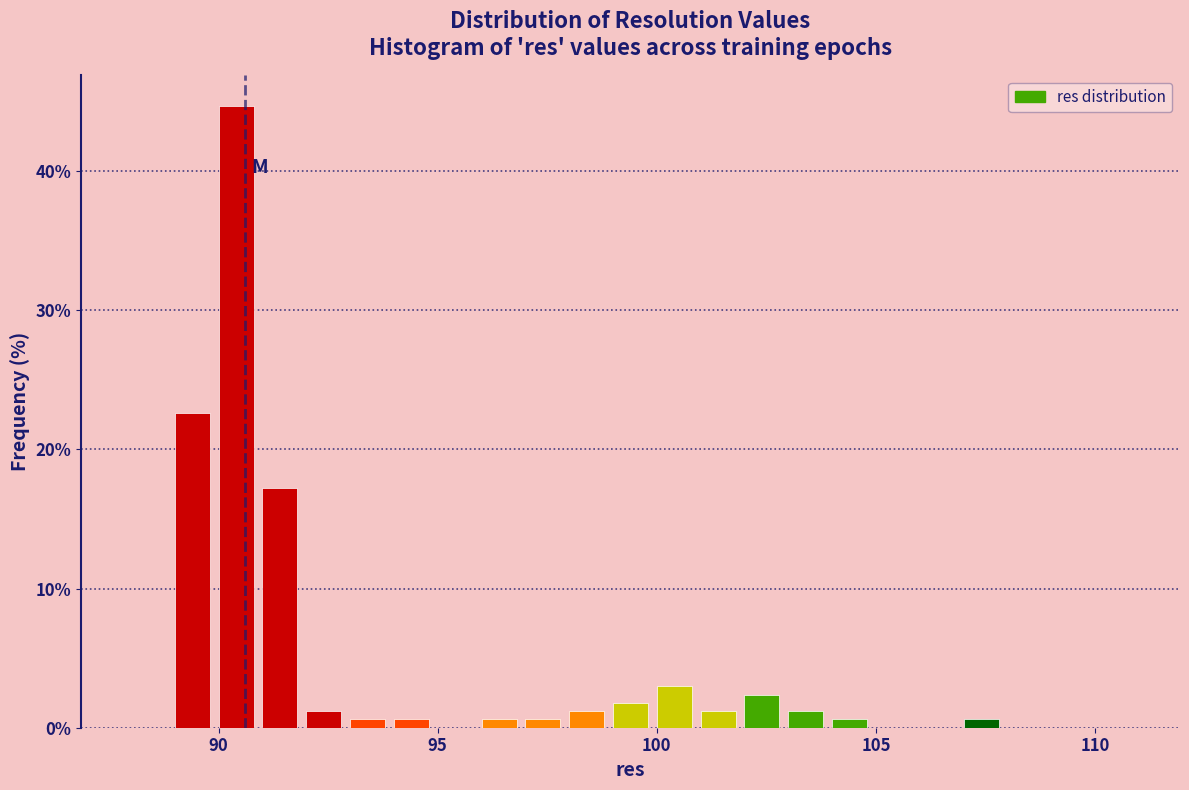

Around what value on the x-axis is the tallest bar? Give the approximate position of its centre, as read against the axis.

90.5